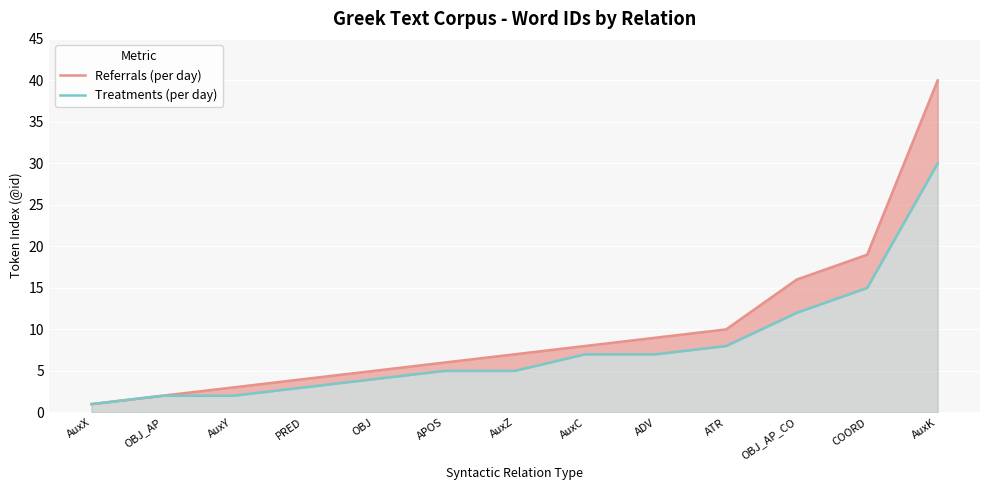

Reading right to left, list all the values displayed in this chart.

Referrals (per day): AuxK=40	COORD=19	OBJ_AP_CO=16	ATR=10	ADV=9	AuxC=8	AuxZ=7	APOS=6	OBJ=5	PRED=4	AuxY=3	OBJ_AP=2	AuxX=1
Treatments (per day): AuxK=30	COORD=15	OBJ_AP_CO=12	ATR=8	ADV=7	AuxC=7	AuxZ=5	APOS=5	OBJ=4	PRED=3	AuxY=2	OBJ_AP=2	AuxX=1